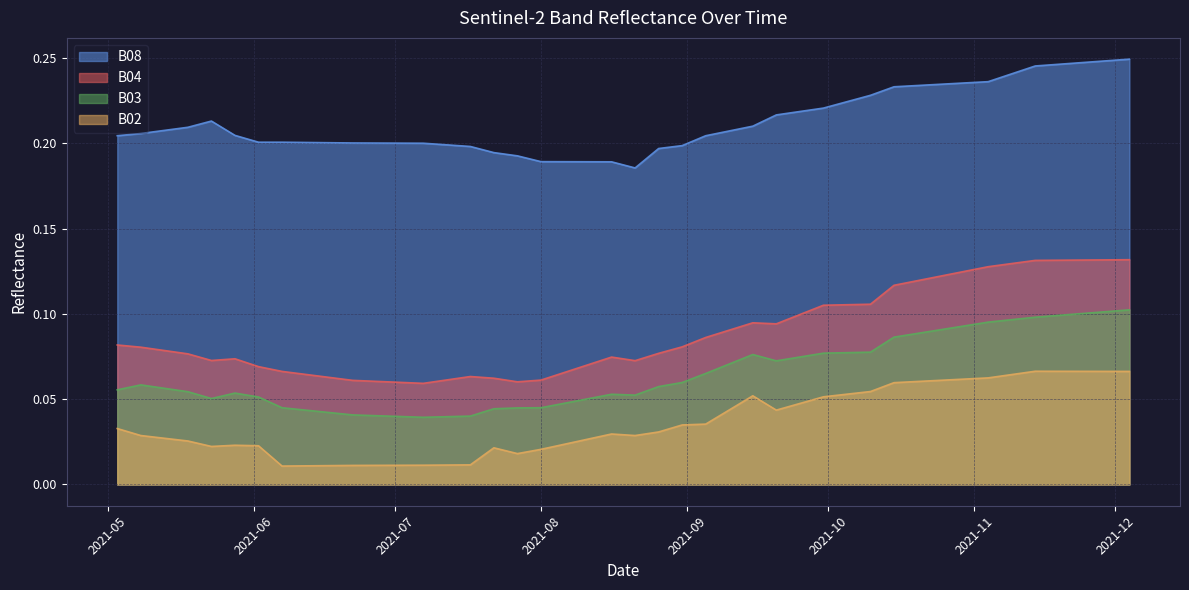

What is the sum of the B03 values at 2021-09-30 and 2021-08-16?

0.1